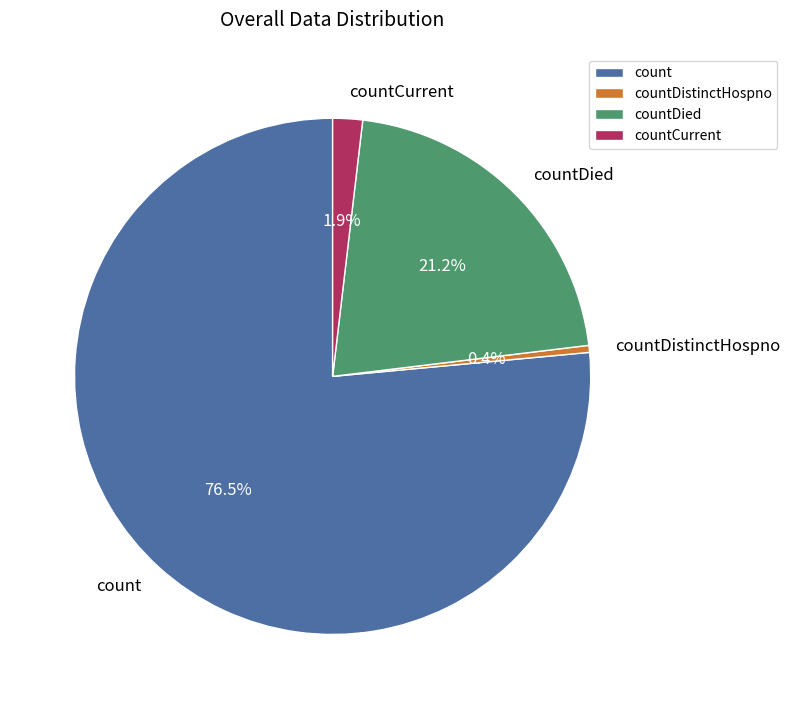

To the nearest percent, what is the average slice percentage?

25%